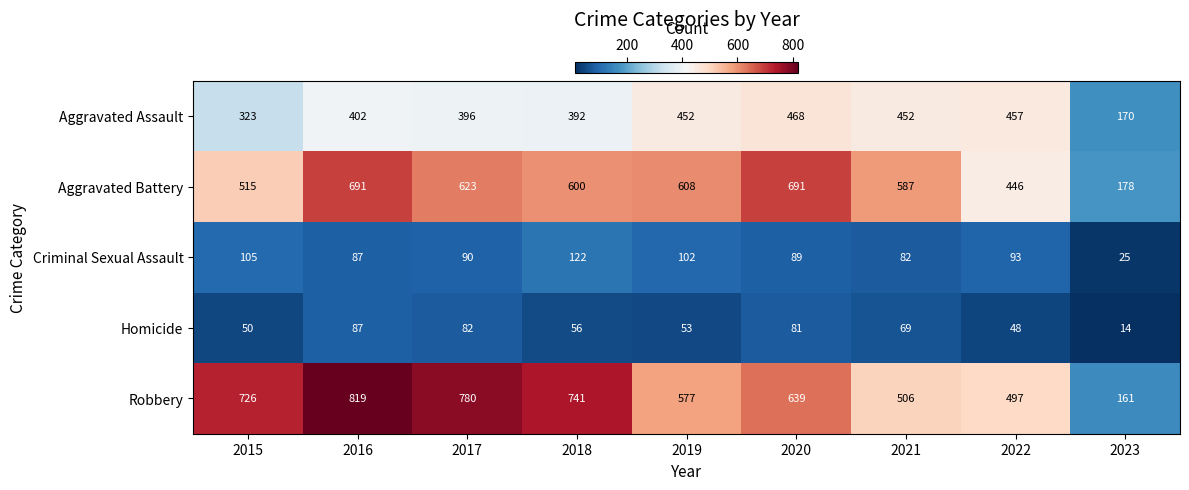

Is it true that Aggravated Assault equals 752 at 2021?

False